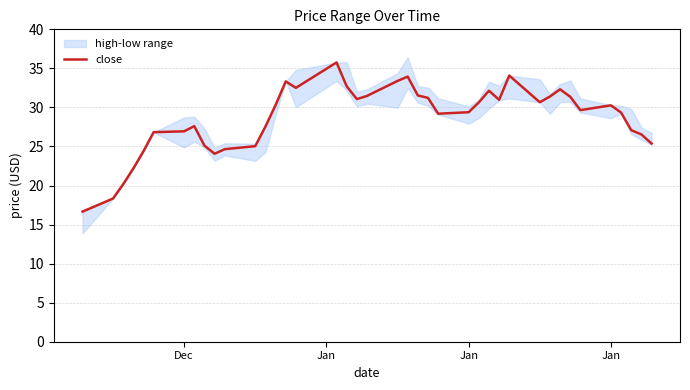

True or false: the data has more than 0 interior local peaks.

True